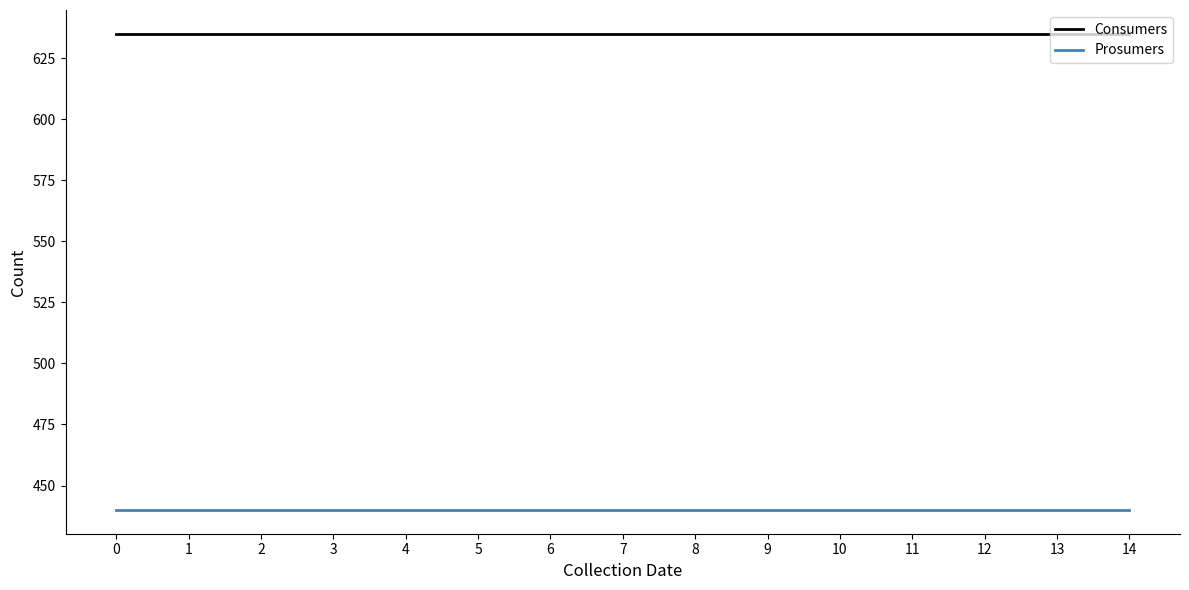

What is the lowest value of the Prosumers series?

440